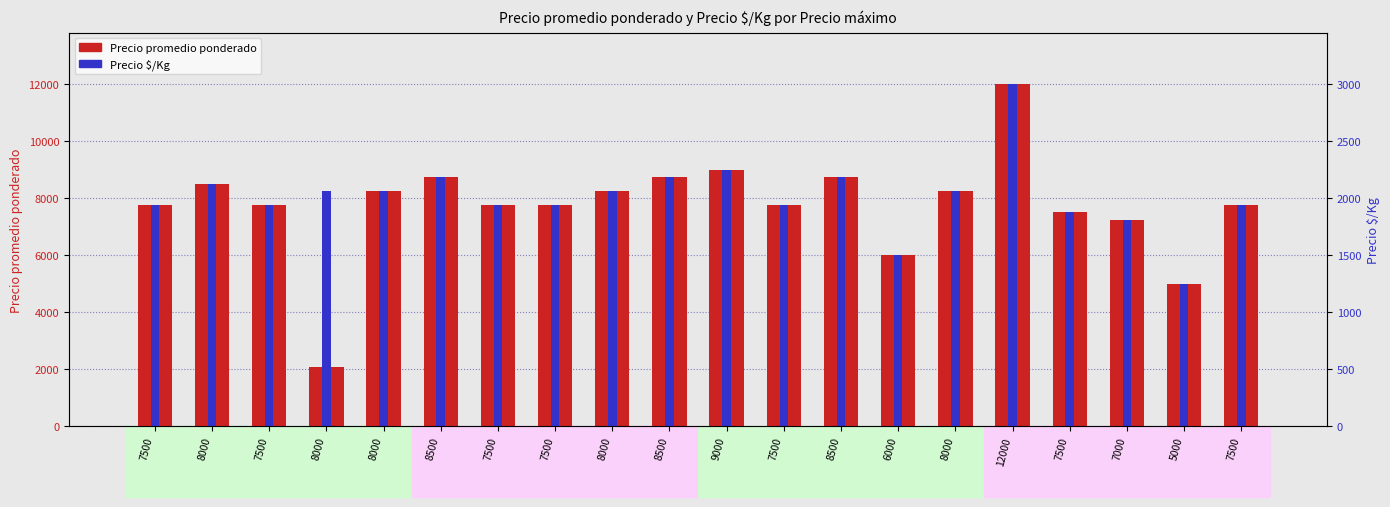

What is the average value of the Precio promedio ponderado series?

7741